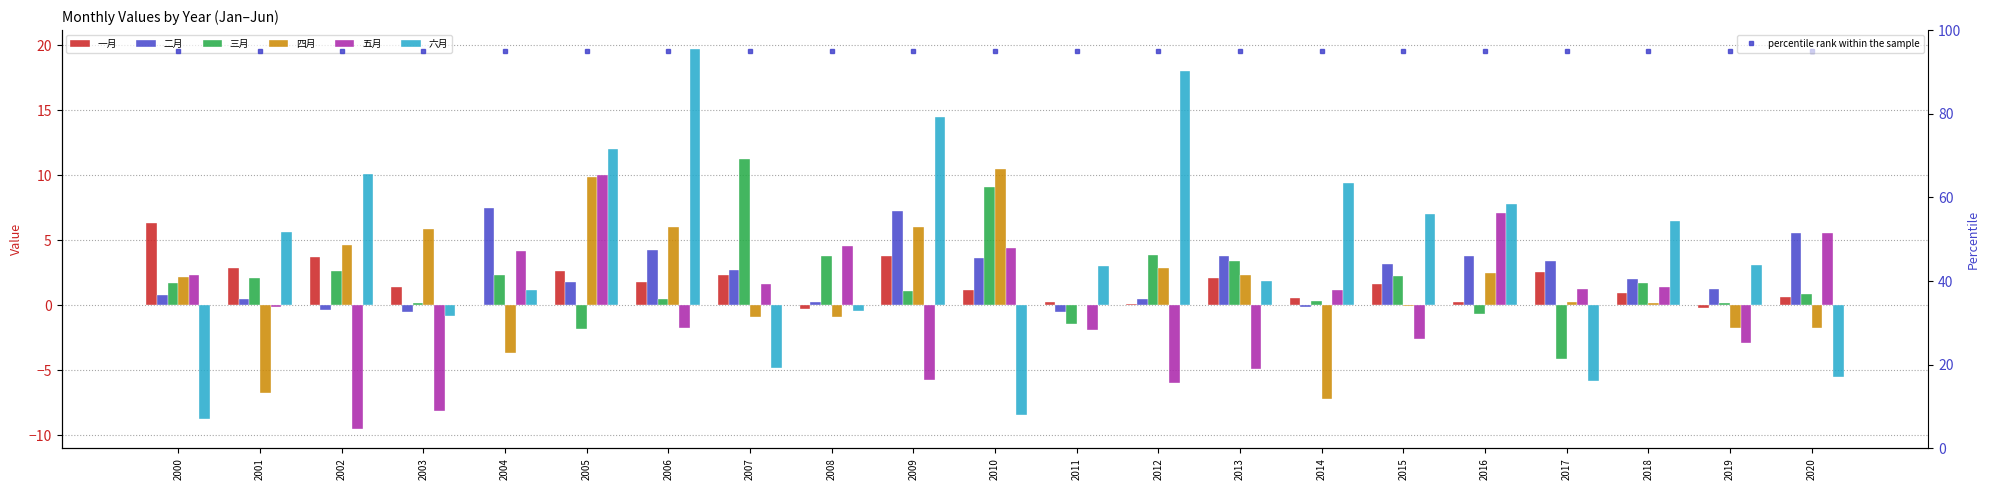

How many bars are there in each group?

6